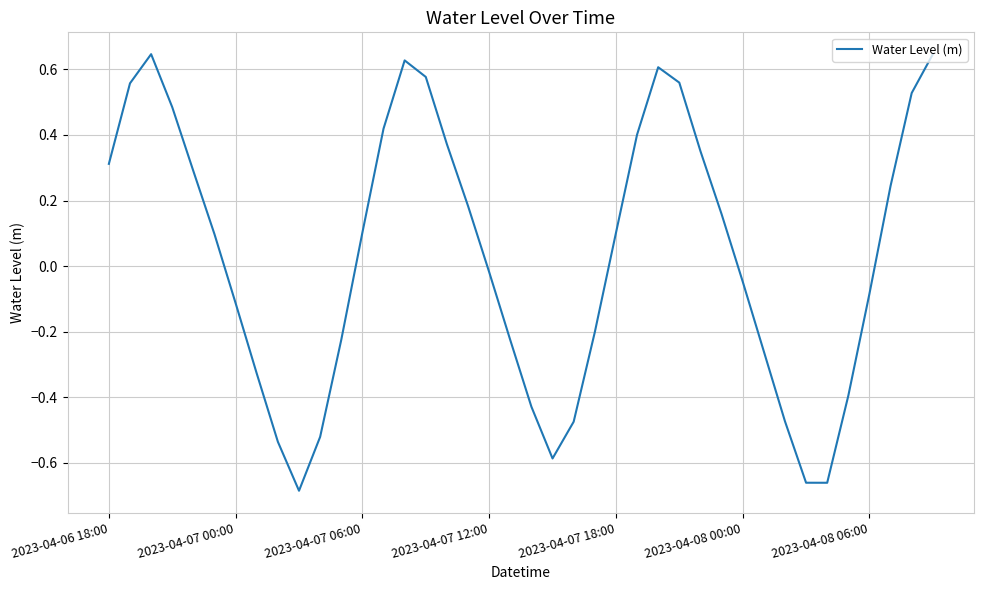

What is the difference between the maximum and minimum values?

1.3